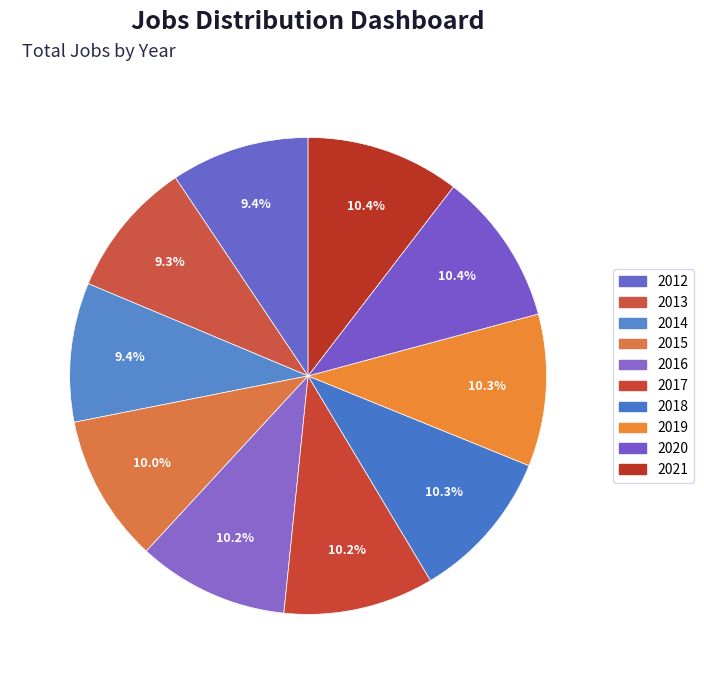

Count the number of slices in the pie.

10